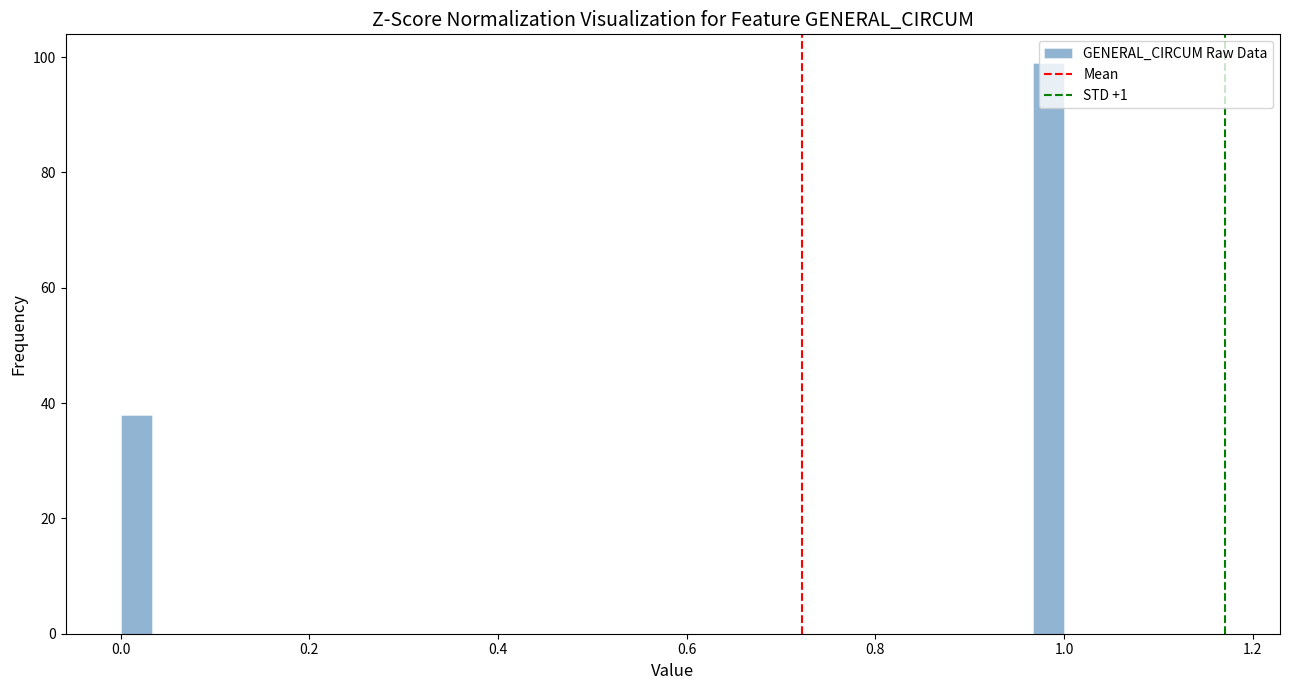

Around what value on the x-axis is the tallest bar? Give the approximate position of its centre, as read against the axis.

0.98